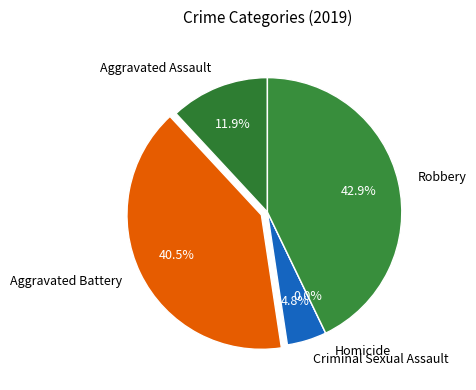

Count the number of slices in the pie.

5